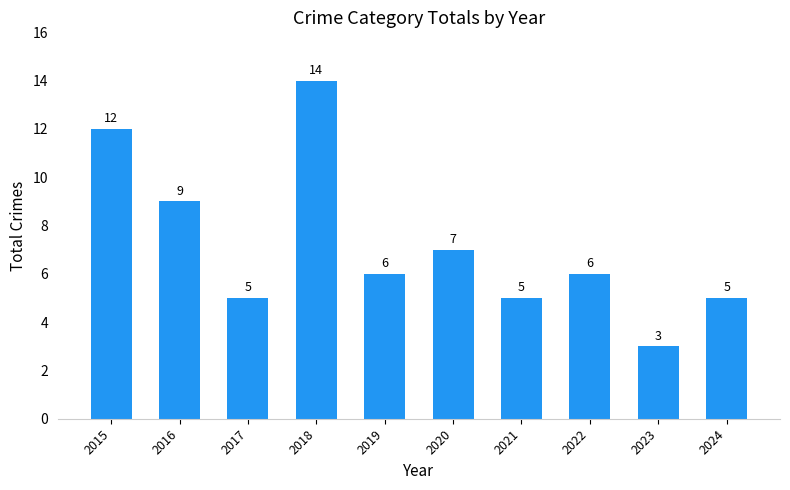

Reading left to right, what are all the values shown in this chart?

2015=12	2016=9	2017=5	2018=14	2019=6	2020=7	2021=5	2022=6	2023=3	2024=5